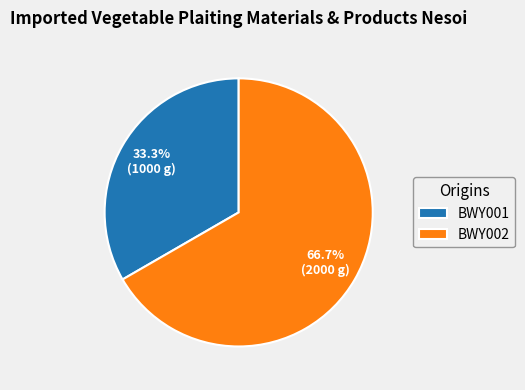

What is the majority slice?

BWY002